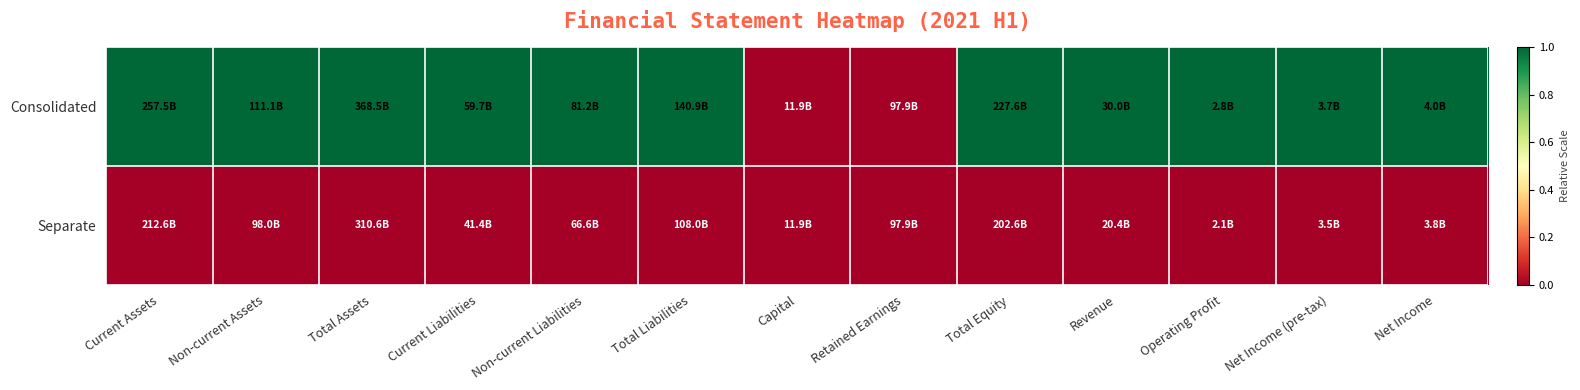

Reading left to right, extract all data points from this chart.

Consolidated: Current Assets=1	Non-current Assets=1	Total Assets=1	Current Liabilities=1	Non-current Liabilities=1	Total Liabilities=1	Capital=0	Retained Earnings=0	Total Equity=1	Revenue=1	Operating Profit=1	Net Income (pre-tax)=1	Net Income=1
Separate: Current Assets=0	Non-current Assets=0	Total Assets=0	Current Liabilities=0	Non-current Liabilities=0	Total Liabilities=0	Capital=0	Retained Earnings=0	Total Equity=0	Revenue=0	Operating Profit=0	Net Income (pre-tax)=0	Net Income=0